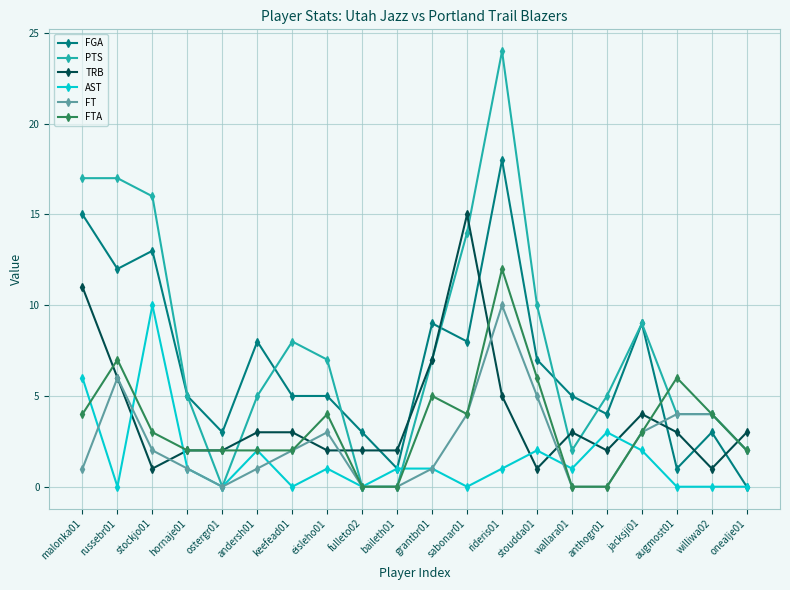

Reading left to right, list all the values displayed in this chart.

FGA: malonka01=15	russebr01=12	stockjo01=13	hornaje01=5	ostergr01=3	andersh01=8	keefead01=5	eisleho01=5	fulleto02=3	baileth01=1	grantbr01=9	sabonar01=8	rideris01=18	stoudda01=7	wallara01=5	anthogr01=4	jacksji01=9	augmost01=1	williwa02=3	onealje01=0
PTS: malonka01=17	russebr01=17	stockjo01=16	hornaje01=5	ostergr01=0	andersh01=5	keefead01=8	eisleho01=7	fulleto02=0	baileth01=0	grantbr01=7	sabonar01=14	rideris01=24	stoudda01=10	wallara01=2	anthogr01=5	jacksji01=9	augmost01=4	williwa02=4	onealje01=2
TRB: malonka01=11	russebr01=6	stockjo01=1	hornaje01=2	ostergr01=2	andersh01=3	keefead01=3	eisleho01=2	fulleto02=2	baileth01=2	grantbr01=7	sabonar01=15	rideris01=5	stoudda01=1	wallara01=3	anthogr01=2	jacksji01=4	augmost01=3	williwa02=1	onealje01=3
AST: malonka01=6	russebr01=0	stockjo01=10	hornaje01=1	ostergr01=0	andersh01=2	keefead01=0	eisleho01=1	fulleto02=0	baileth01=1	grantbr01=1	sabonar01=0	rideris01=1	stoudda01=2	wallara01=1	anthogr01=3	jacksji01=2	augmost01=0	williwa02=0	onealje01=0
FT: malonka01=1	russebr01=6	stockjo01=2	hornaje01=1	ostergr01=0	andersh01=1	keefead01=2	eisleho01=3	fulleto02=0	baileth01=0	grantbr01=1	sabonar01=4	rideris01=10	stoudda01=5	wallara01=0	anthogr01=0	jacksji01=3	augmost01=4	williwa02=4	onealje01=2
FTA: malonka01=4	russebr01=7	stockjo01=3	hornaje01=2	ostergr01=2	andersh01=2	keefead01=2	eisleho01=4	fulleto02=0	baileth01=0	grantbr01=5	sabonar01=4	rideris01=12	stoudda01=6	wallara01=0	anthogr01=0	jacksji01=3	augmost01=6	williwa02=4	onealje01=2